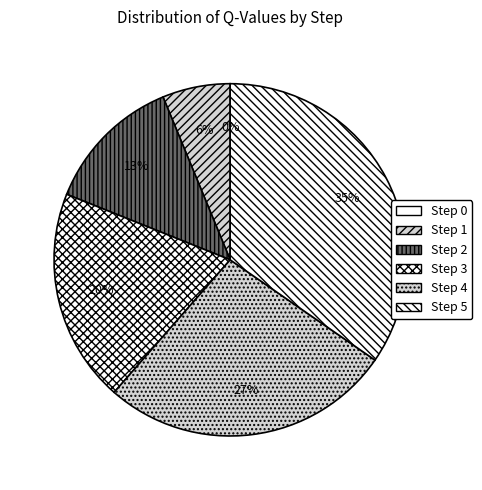

Which slice is the largest?

Step 5